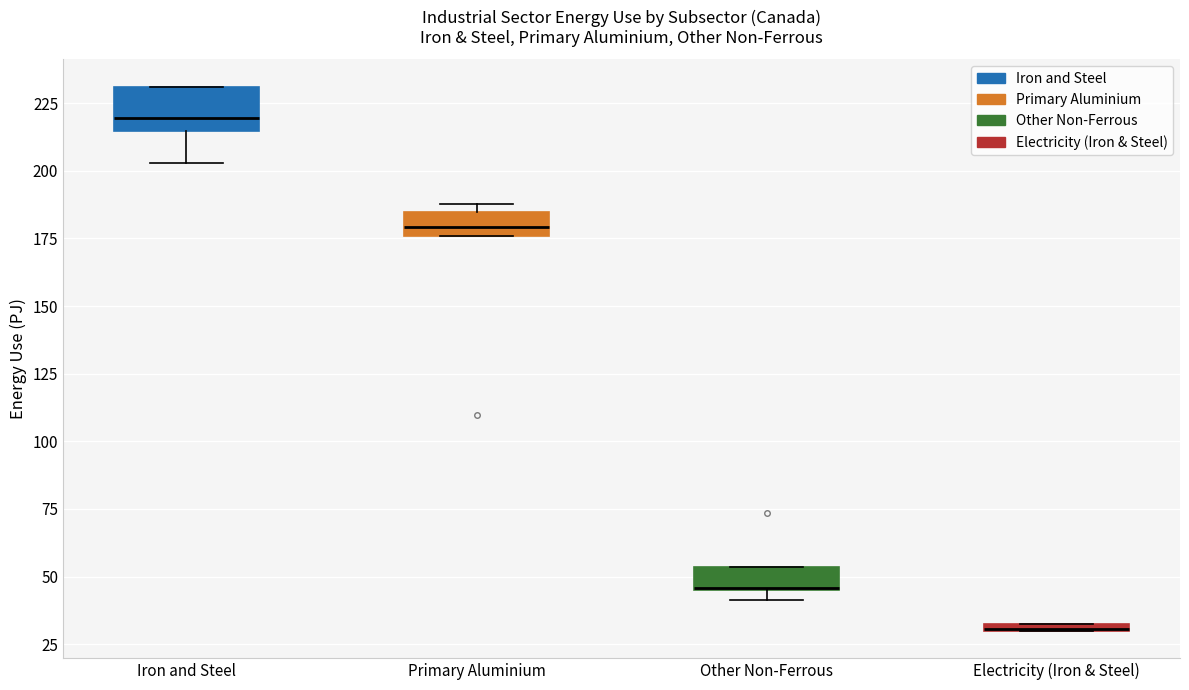

Where does the median line of the box for Primary Aluminium sit on the y-axis? The values are not printed on the chart, so give them approximately, as read against the axis.

180